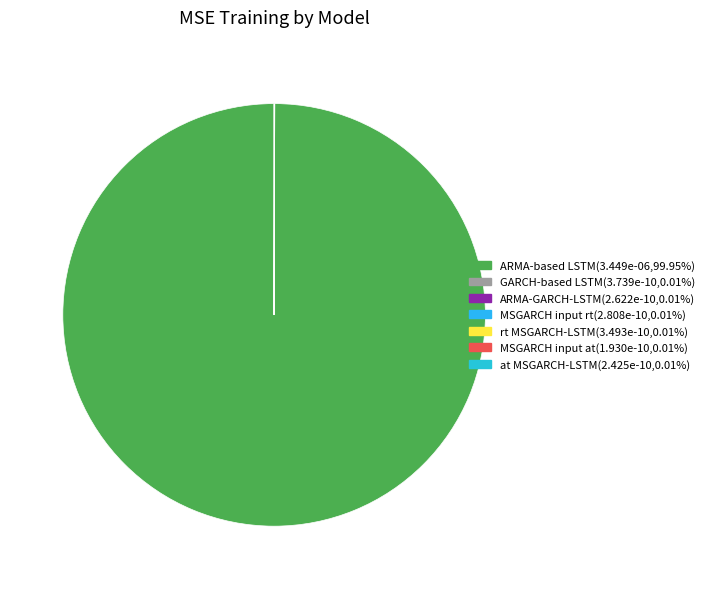

To the nearest percent, what is the average slice percentage?

14%